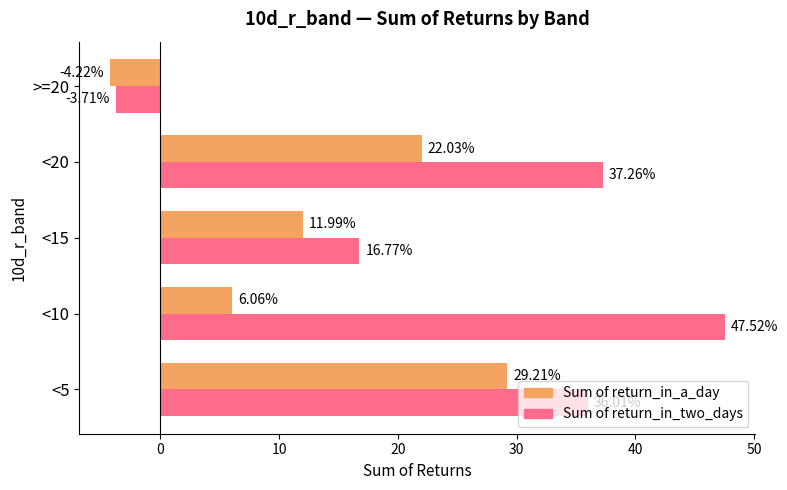

Which series changed the most between <5 and <20?

Sum of return_in_a_day